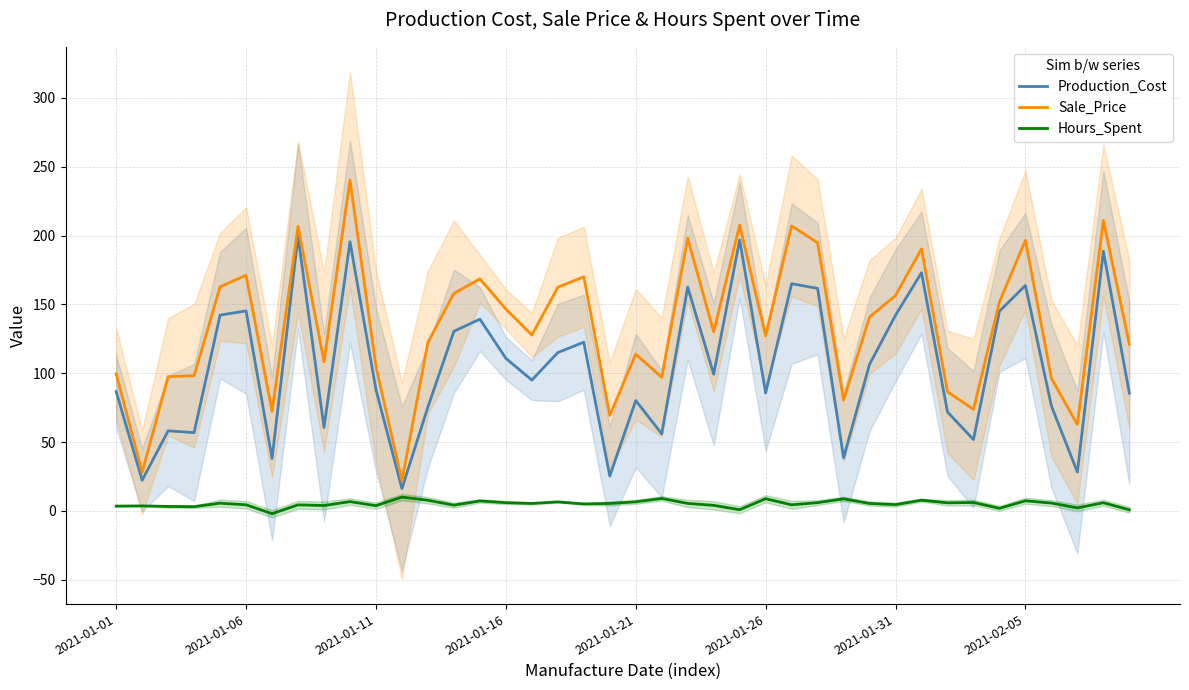

True or false: Production_Cost has a value of 115.0 at 17.

True